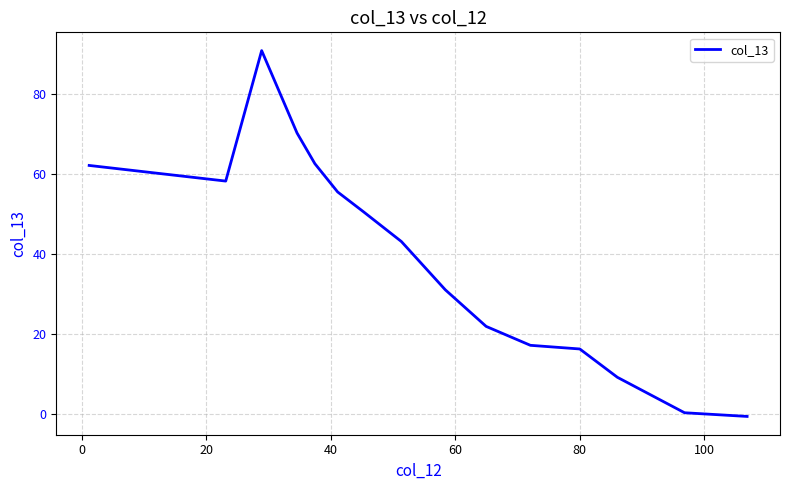

What is the difference between the maximum and minimum values?

91.7